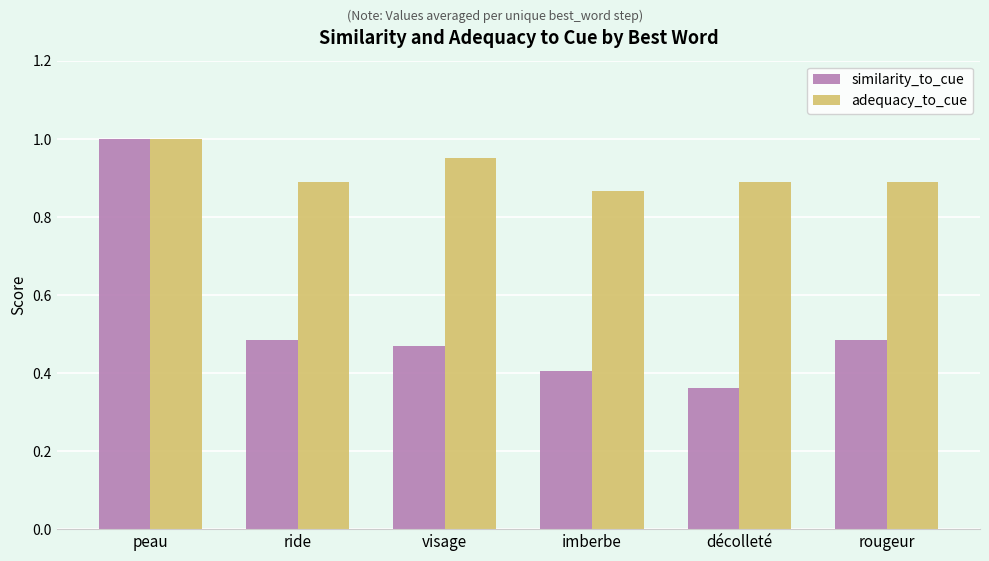

At which category is the sum across all series the highest?

peau